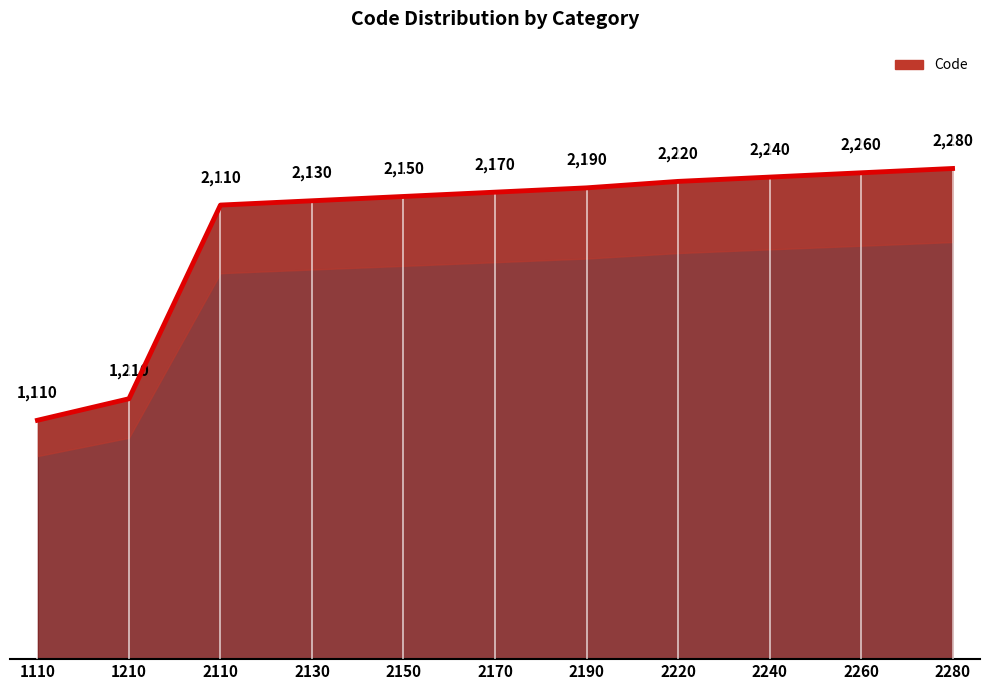

Where is the data nearest to the value 2110?

2110